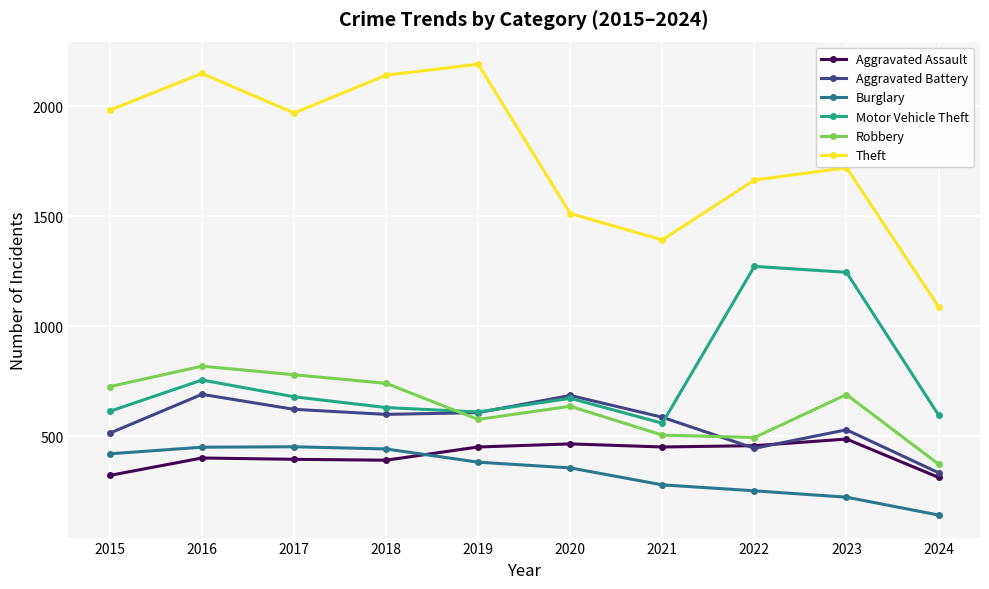

How many interior local valleys does the Motor Vehicle Theft series have?

2